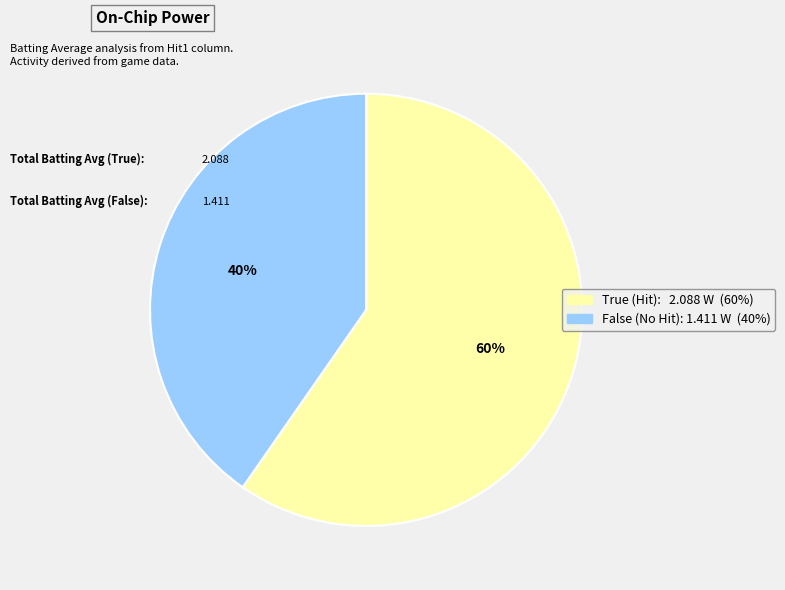

How many segments does this pie chart have?

2